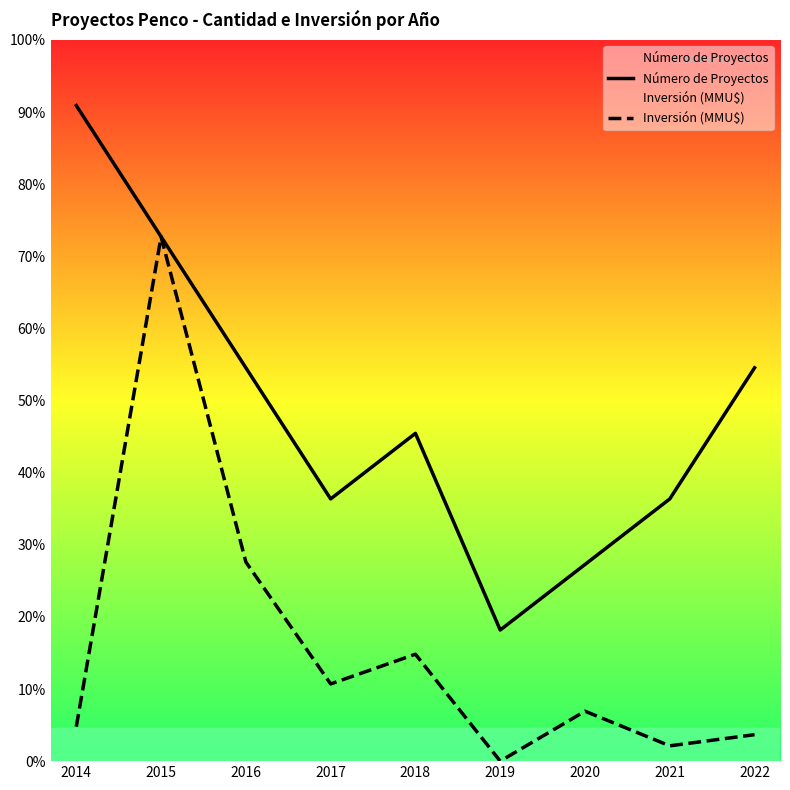

How many interior local peaks does the Número de Proyectos series have?

1